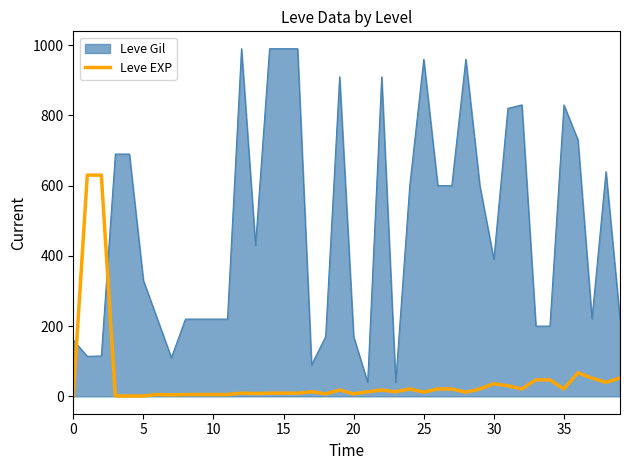

What is the difference between the maximum and minimum values in the Leve Gil series?

950